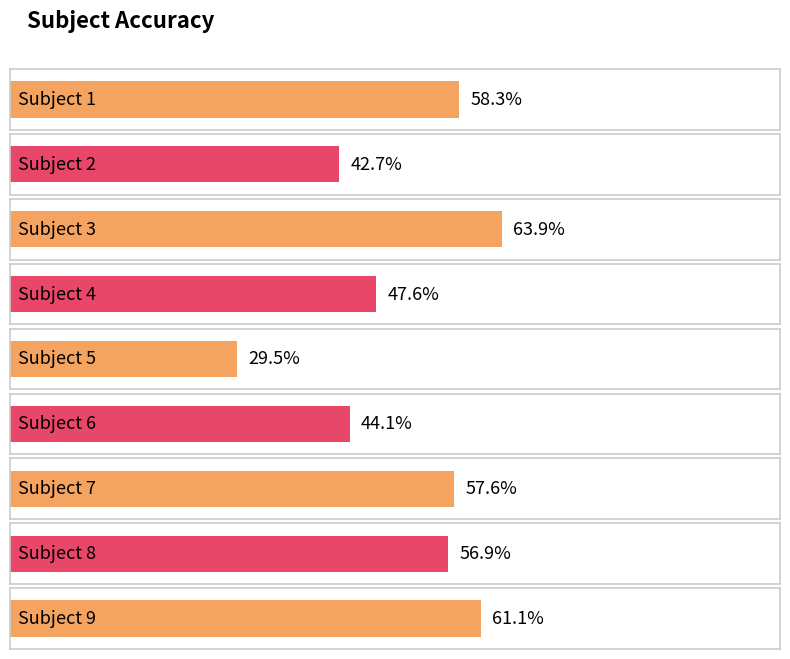

At which category does the chart reach its minimum across all series?

5